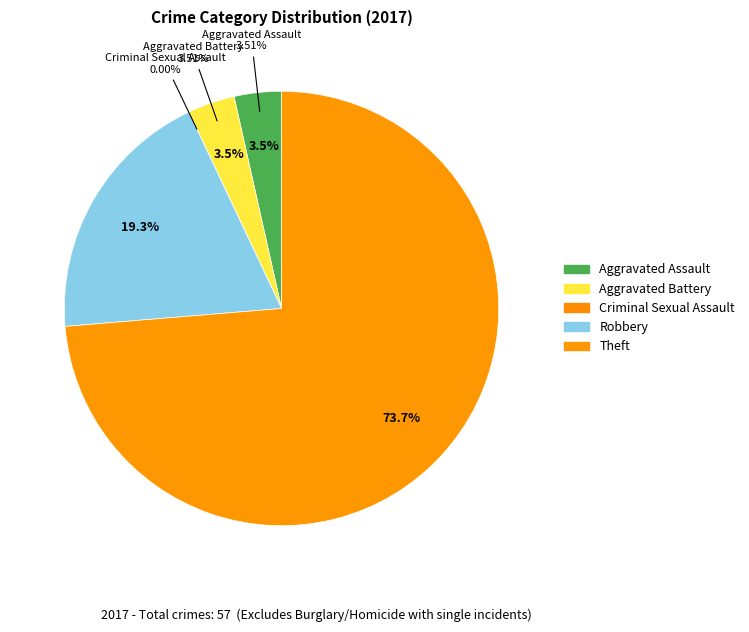

What percentage do Robbery and Theft together represent?

93.0%